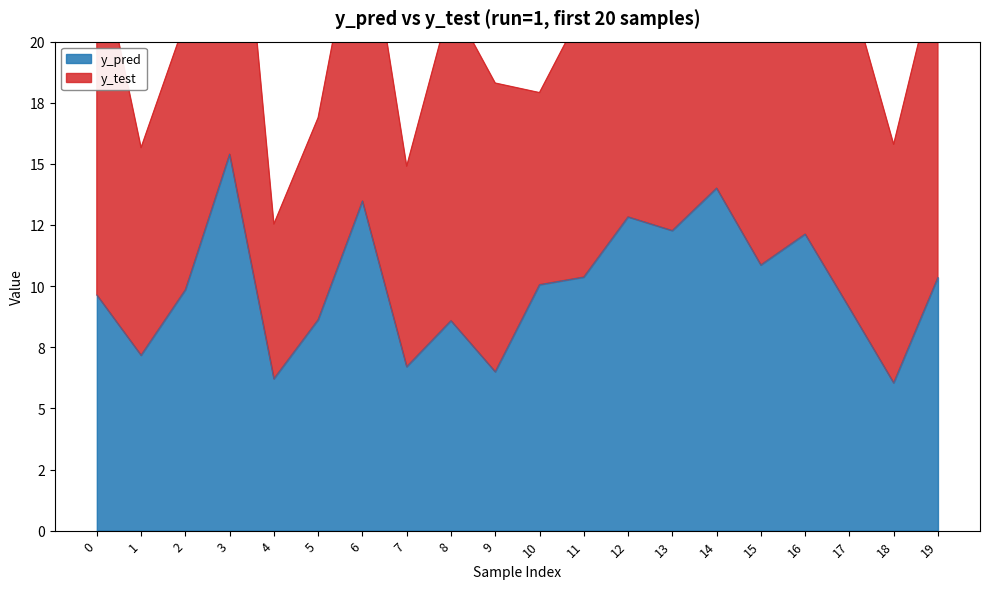

Where does the data first go above 10?

3